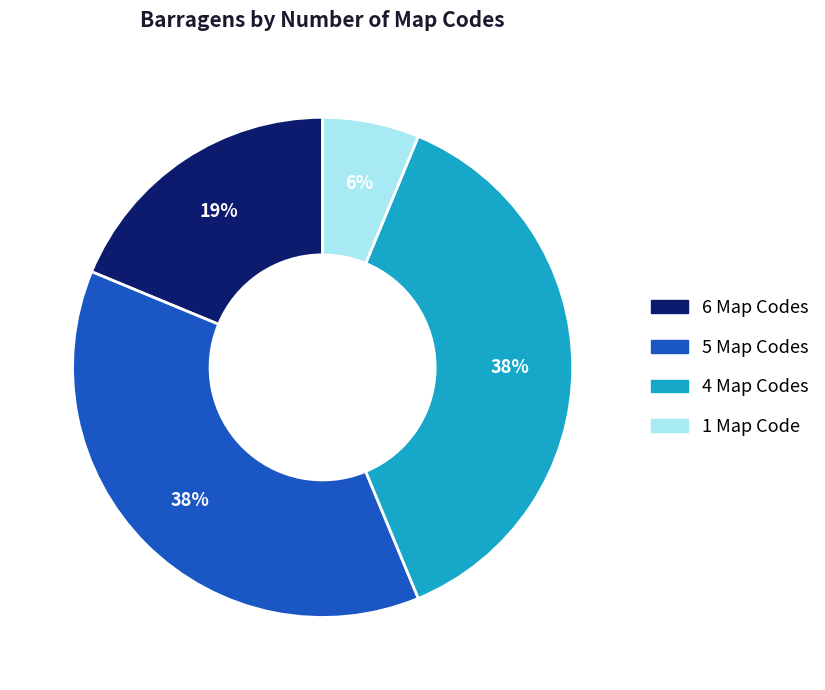

How many segments does this pie chart have?

4